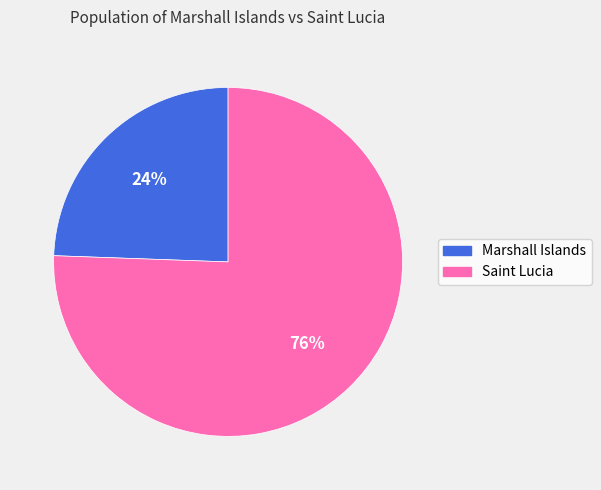

Which category has the smallest portion of the pie?

Marshall Islands